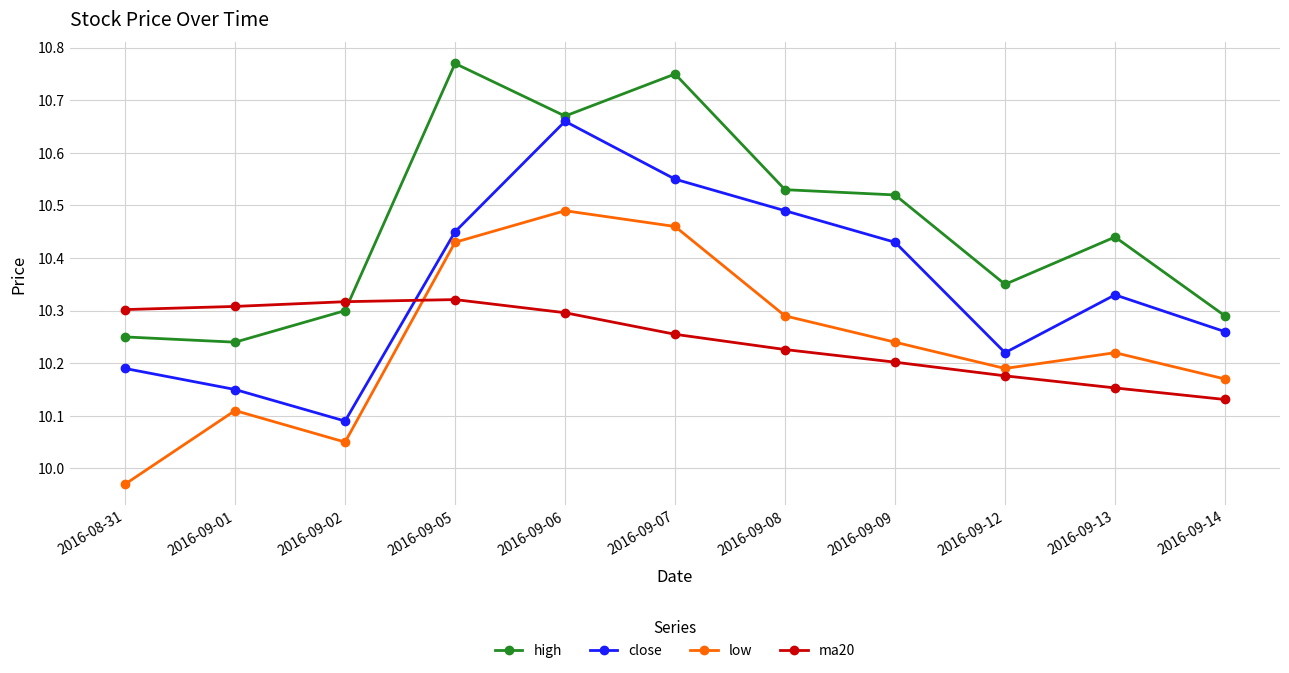

Which series has the widest spread of values?

close